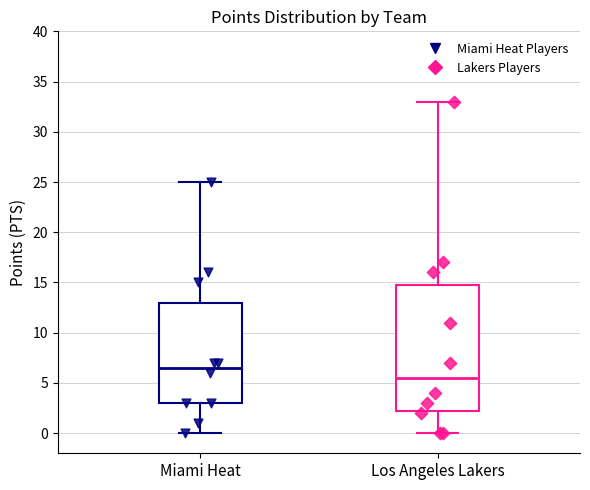

Reading left to right, read every box against the y-axis: the position of its median line, the range the box covers, and the ends of its whiskers. The values are not printed on the chart, so give them approximately, as read against the axis.

Miami Heat: median 6.5, box 3.0 to 13.0, whiskers 0.0 to 25.0
Los Angeles Lakers: median 5.5, box 2.5 to 15.0, whiskers 0.0 to 33.0